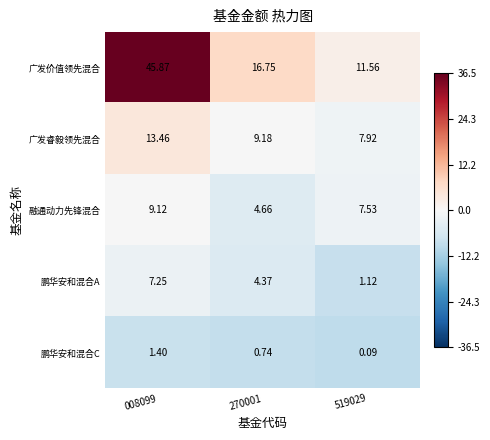

Is the value of 鹏华安和混合A at 270001 greater than the value of 广发价值领先混合 at 008099?

No